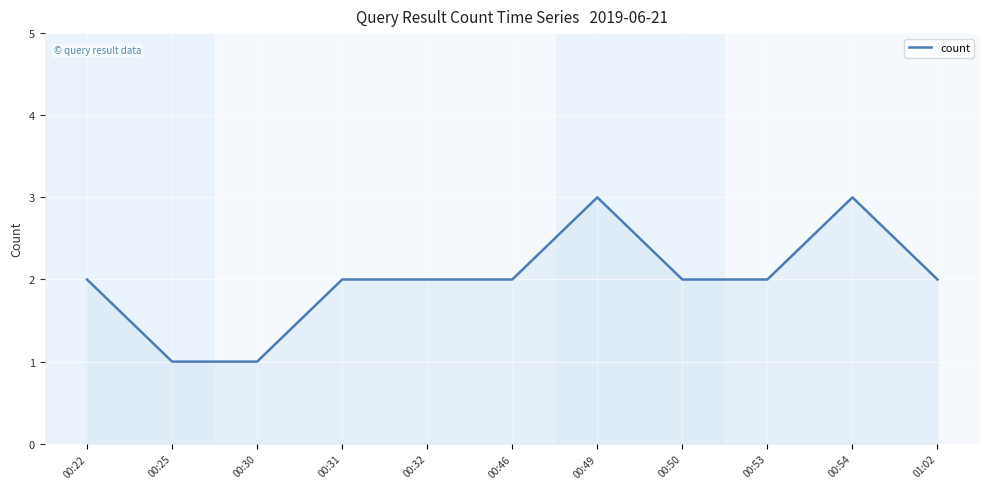

What is the greatest value displayed?

3